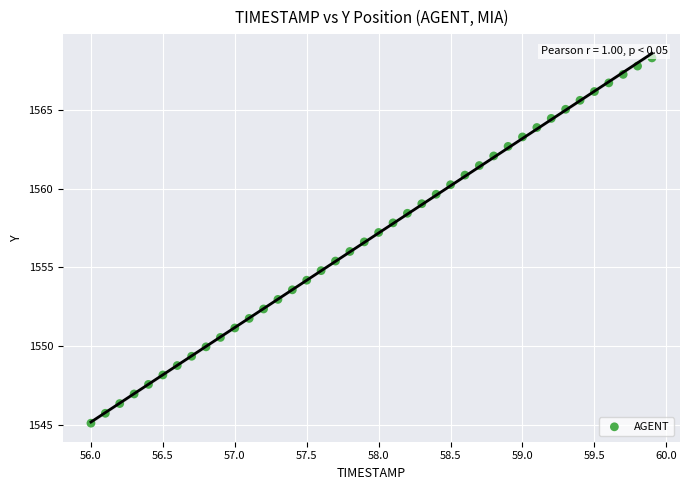

What is the range of X values (max minus min)?

3.9